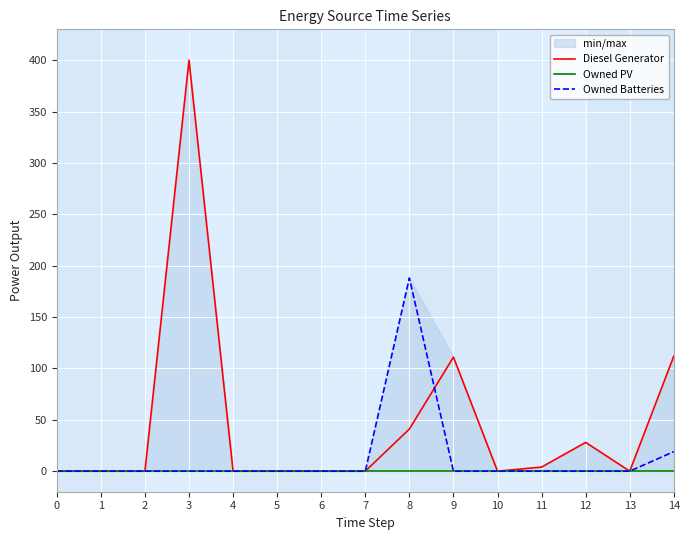

How many series are shown in this chart?

3